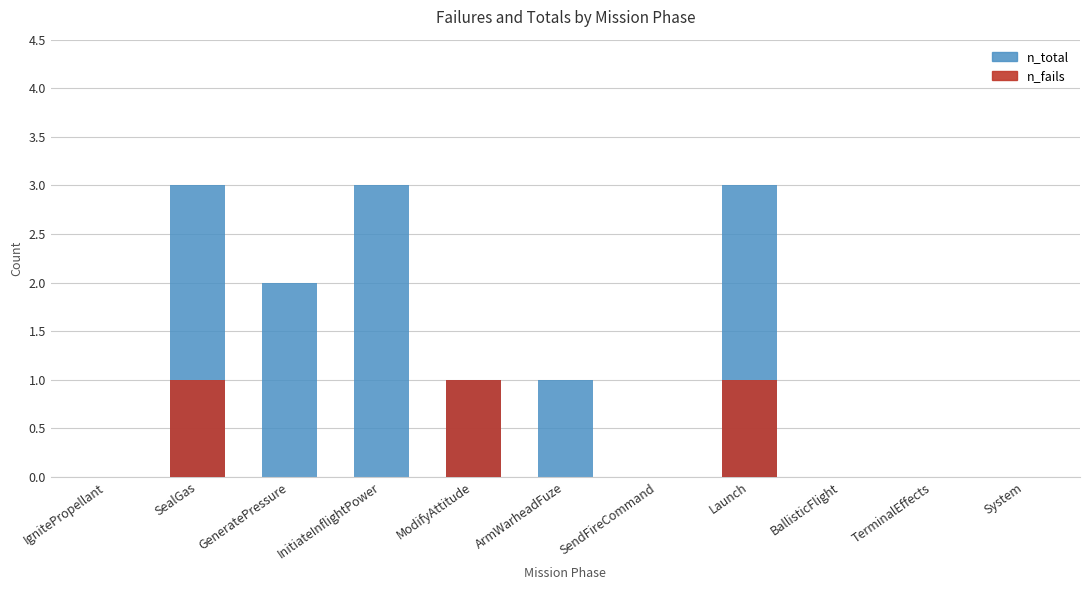

What is the highest value of the n_total series?

3